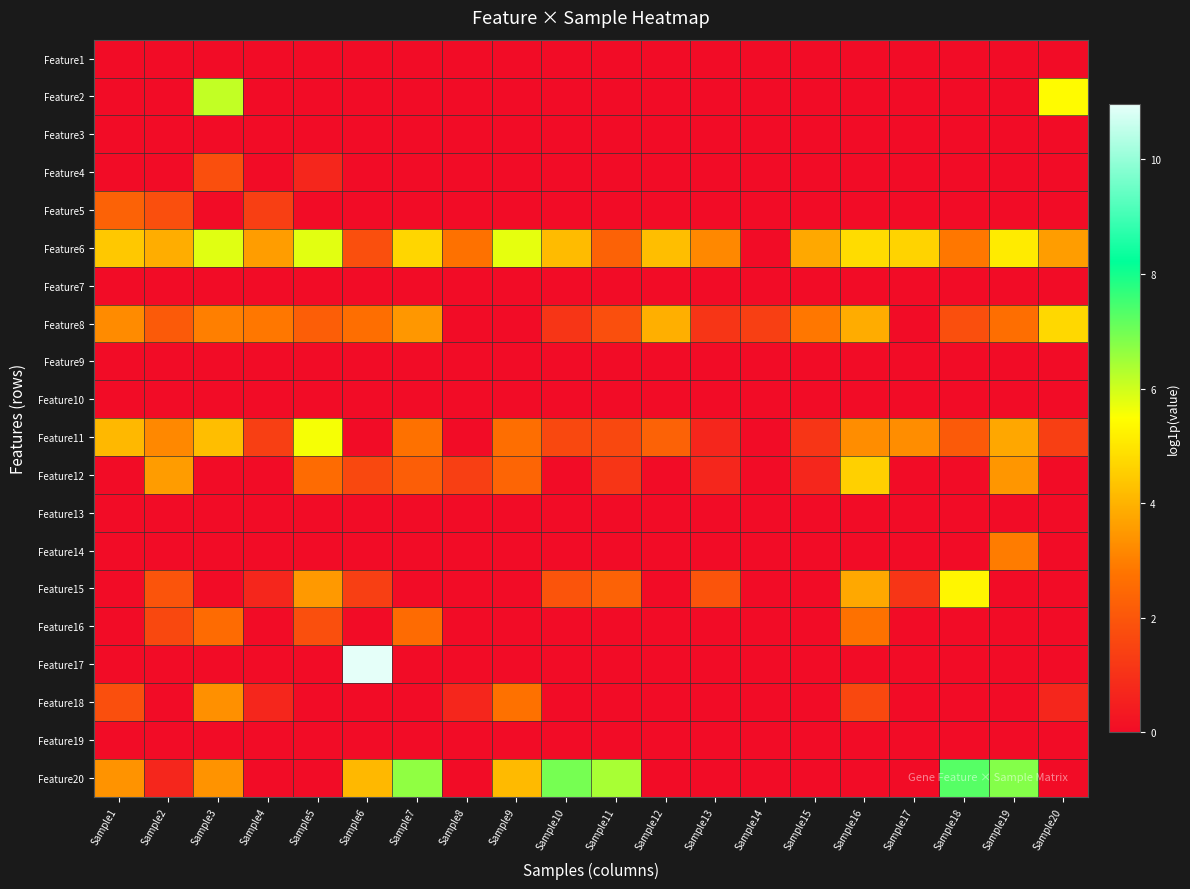

Which series has the largest range (max minus min)?

Feature17